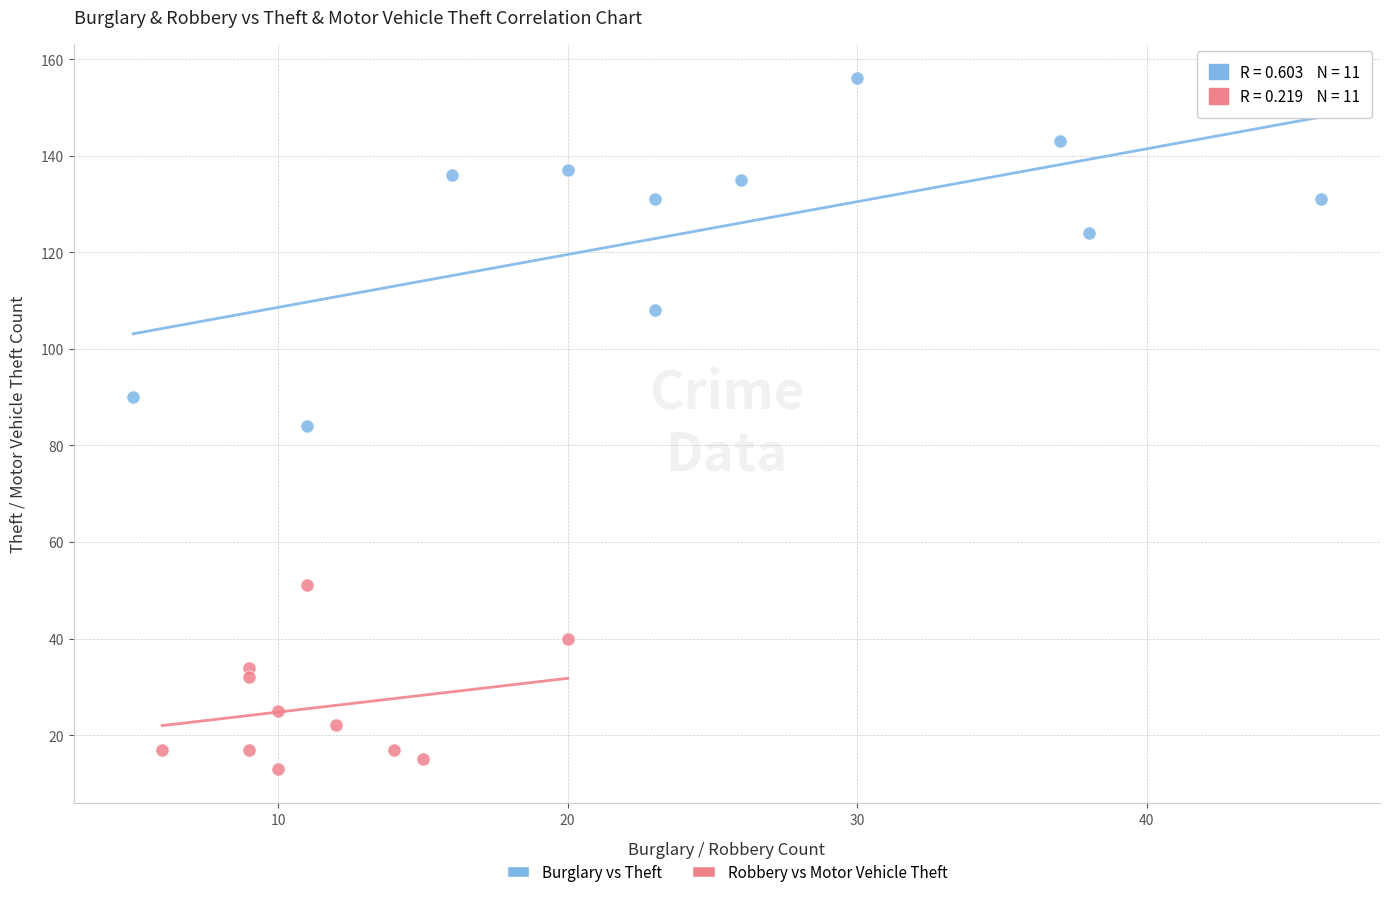

Which series has the widest spread of Y values?

Burglary vs Theft